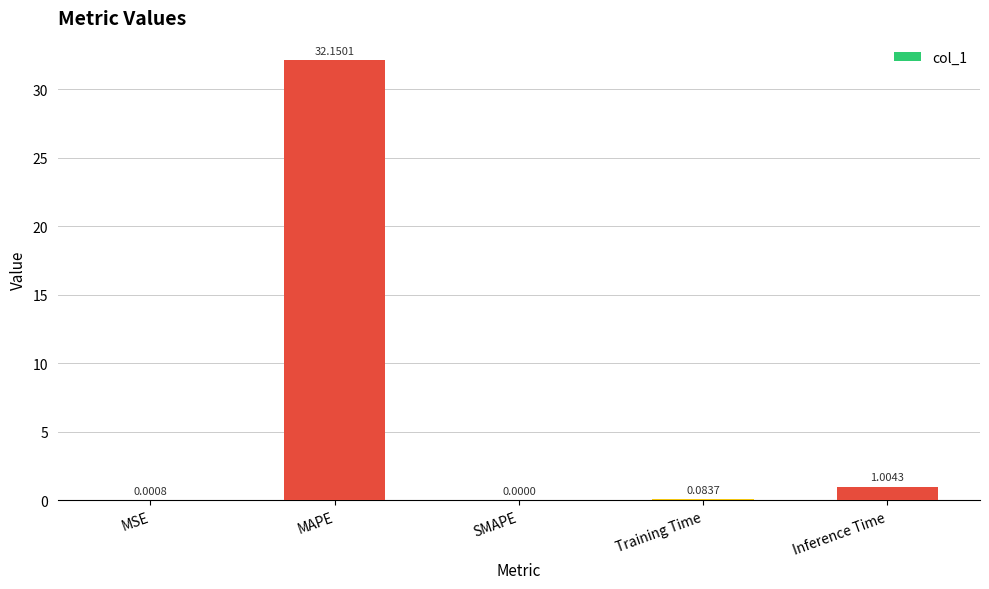

Where is the data nearest to the value 16?

Inference Time